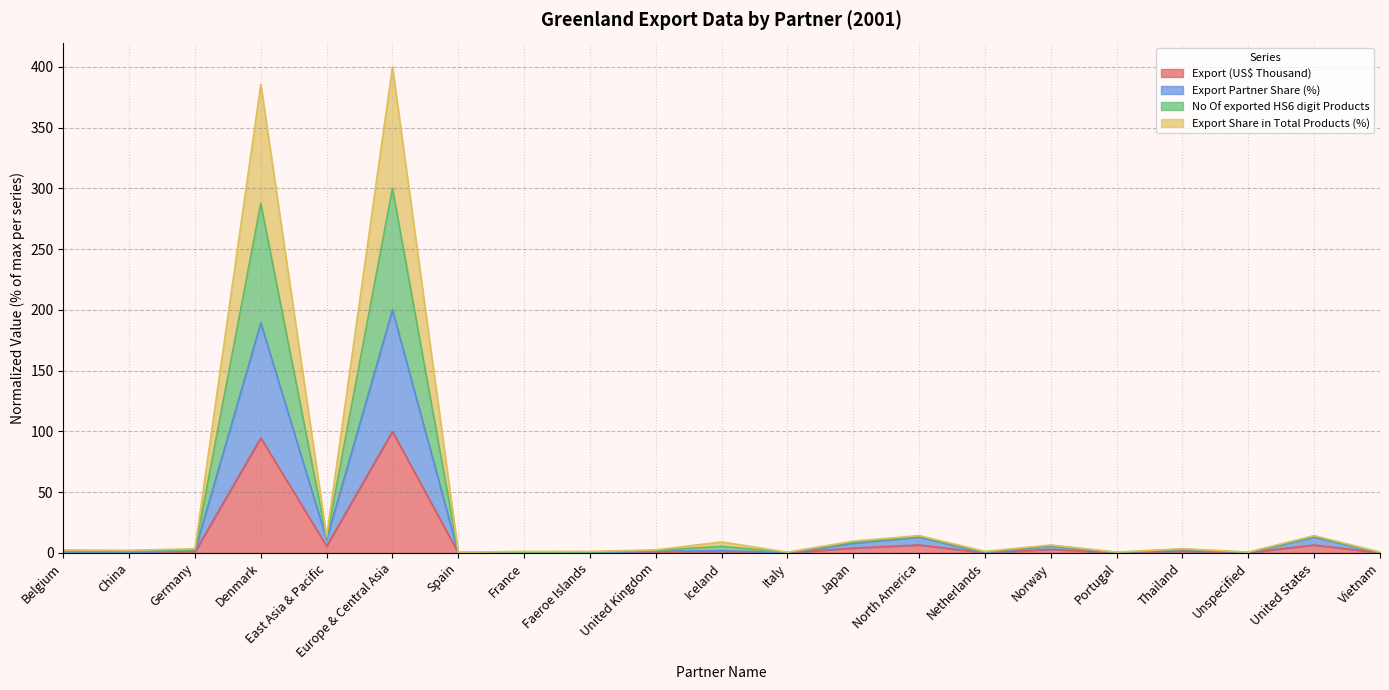

What is the maximum value for Export (US$ Thousand)?

100.0